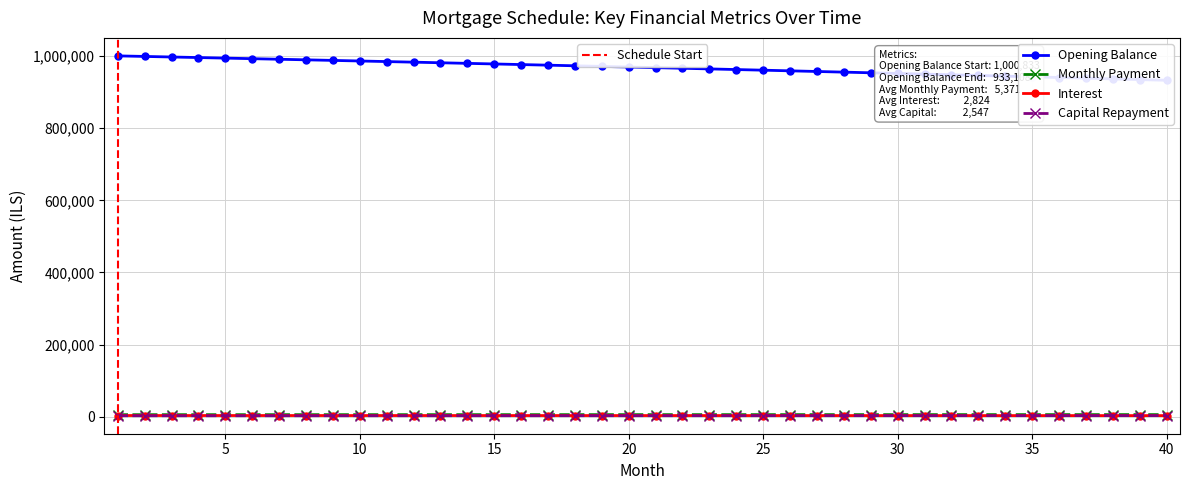

Where do interest and capital first cross each other?

39 and 40